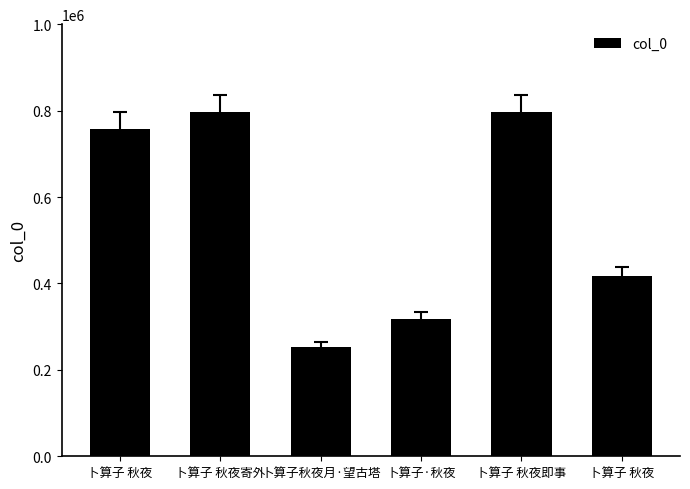

How many values are below 758292?

3